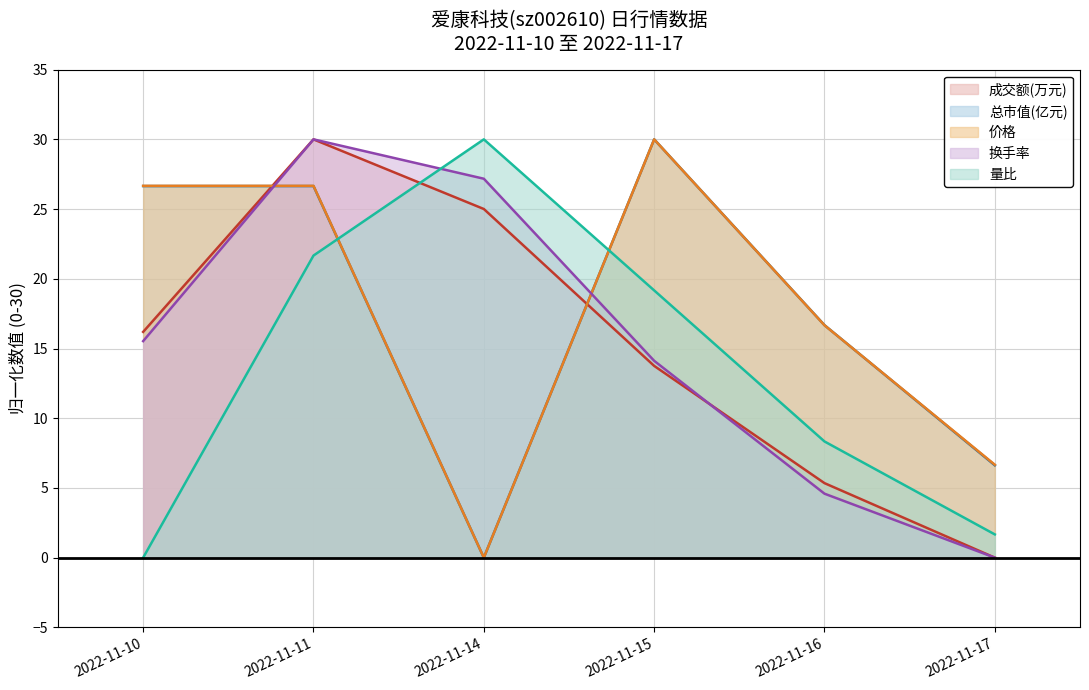

How many lines are shown in the chart?

5